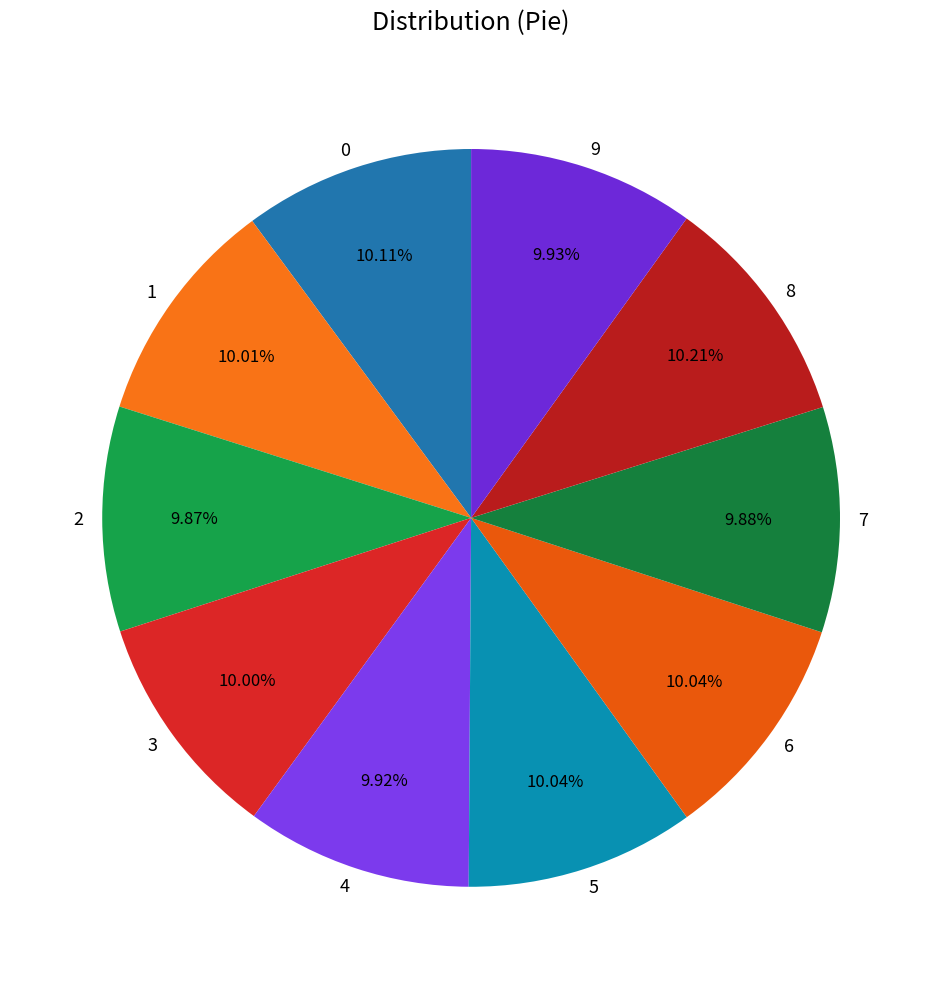

Does any single category account for the majority?

No